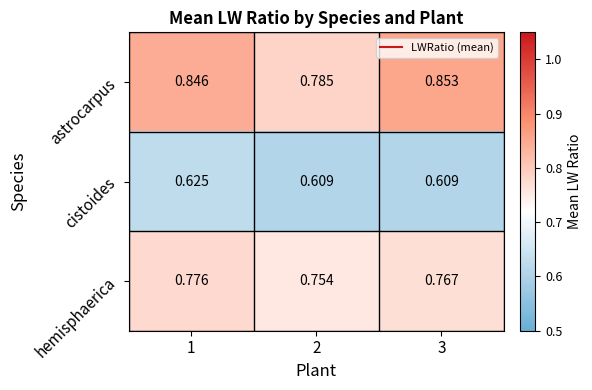

List the series in order of their overall mean, highest first.

astrocarpus, hemisphaerica, cistoides